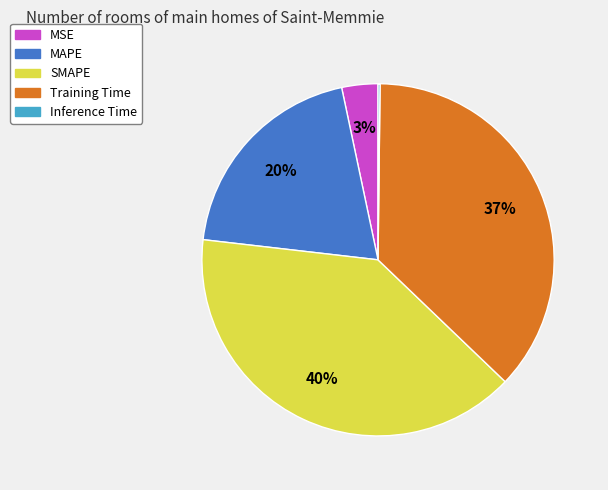

Does any single category account for the majority?

No